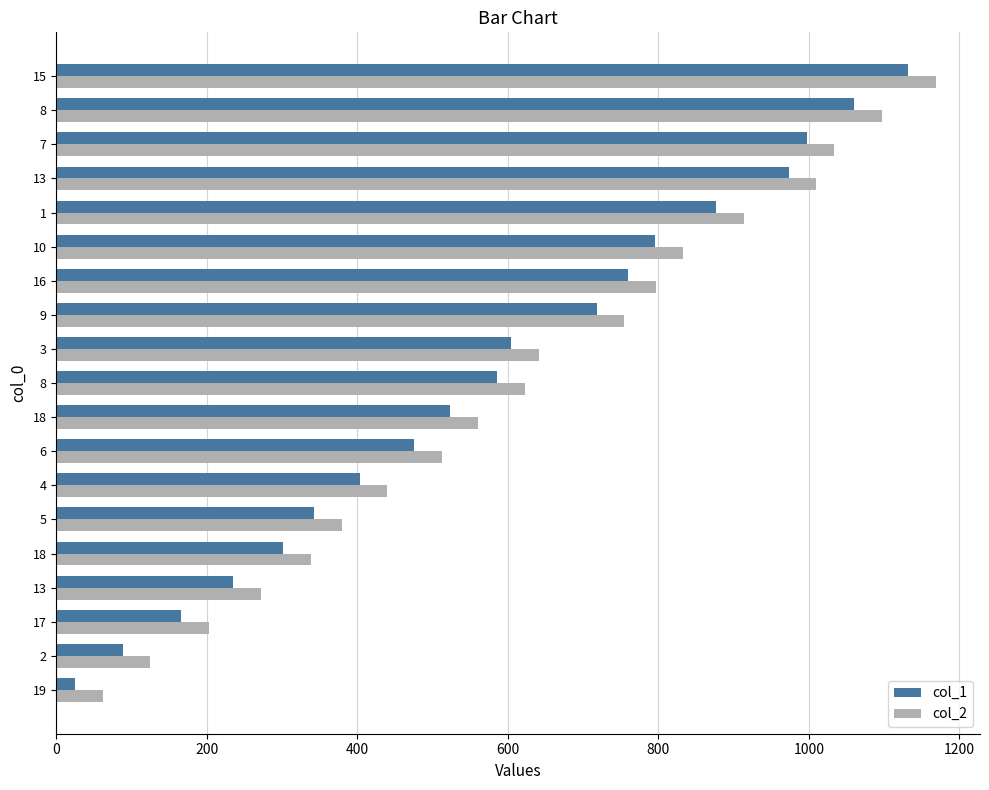

Count the number of data series in this chart.

2